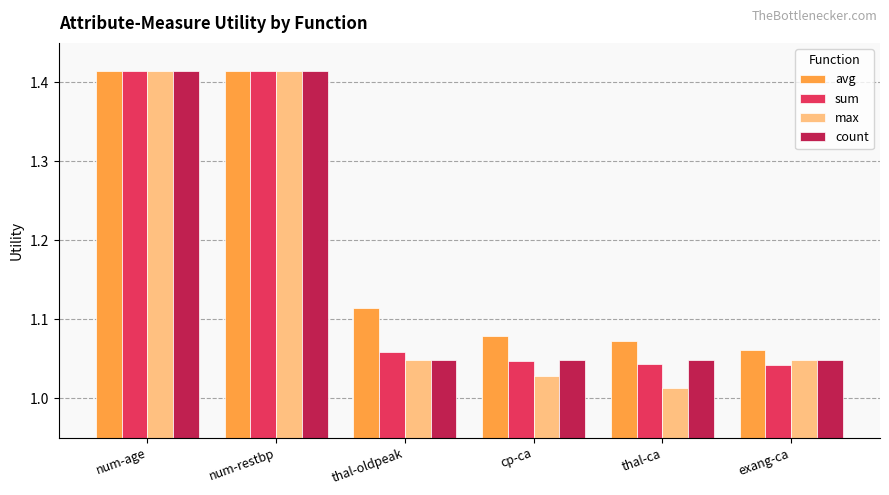

At how many categories does at least one series exceed 1?

6